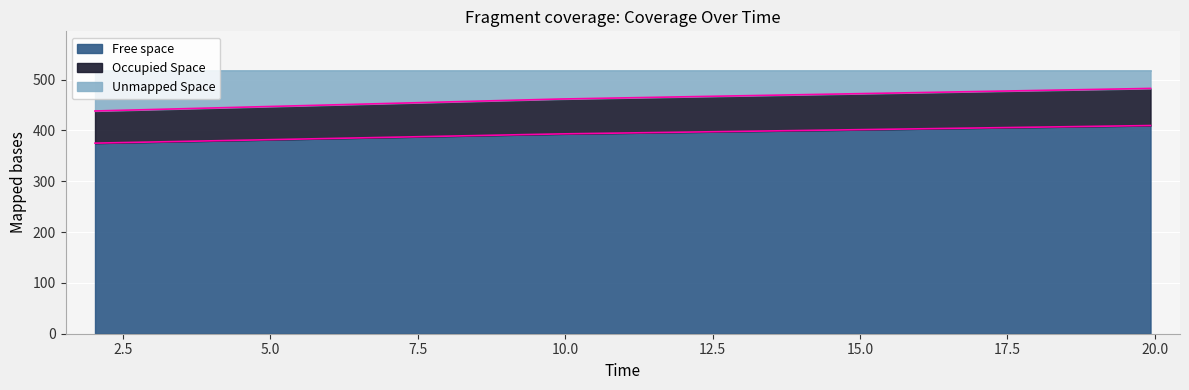

What is the minimum value for Free space?

375.1